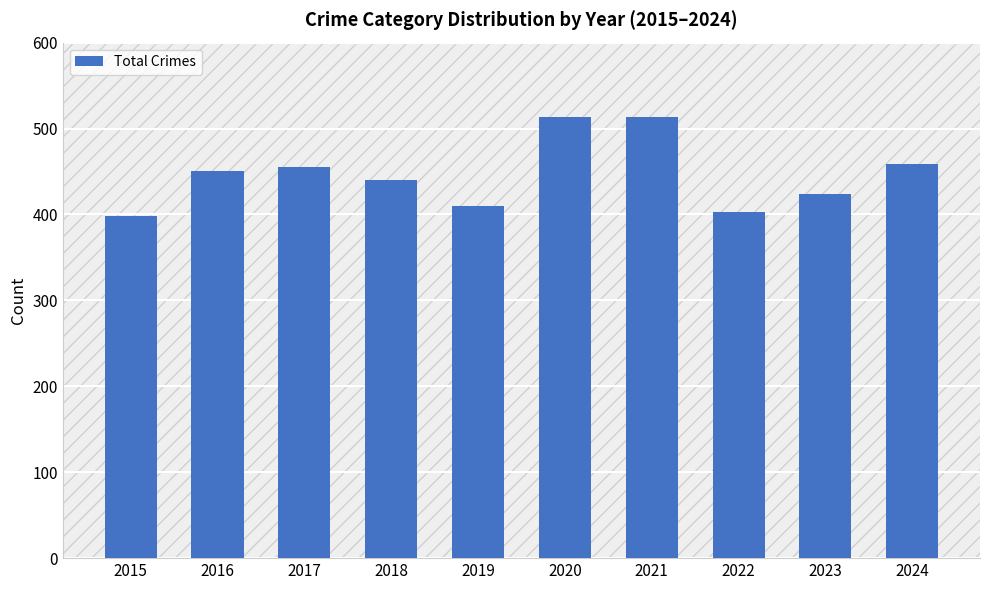

What is the smallest value displayed?

398